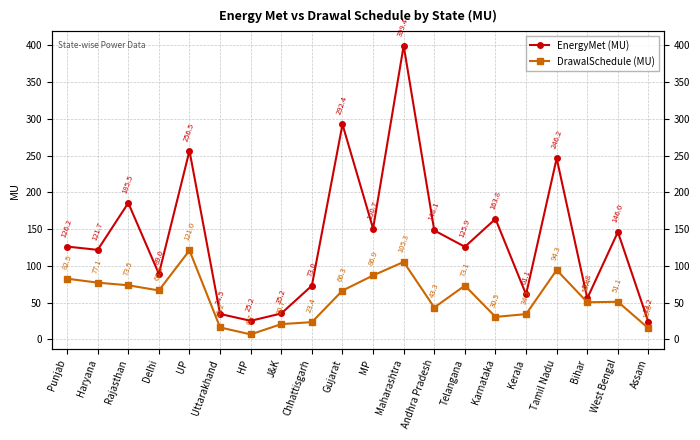

In DrawalSchedule (MU), how many points are lower than both neighbors (excluding endpoints)?

5